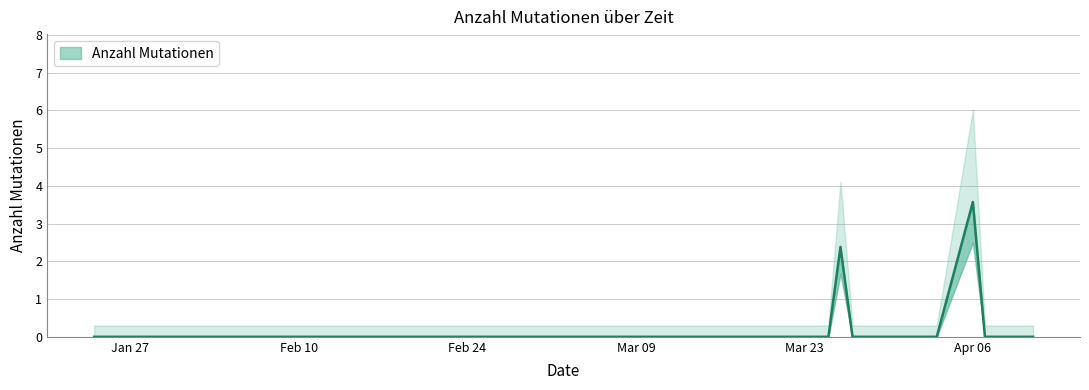

How many lines are shown in the chart?

1